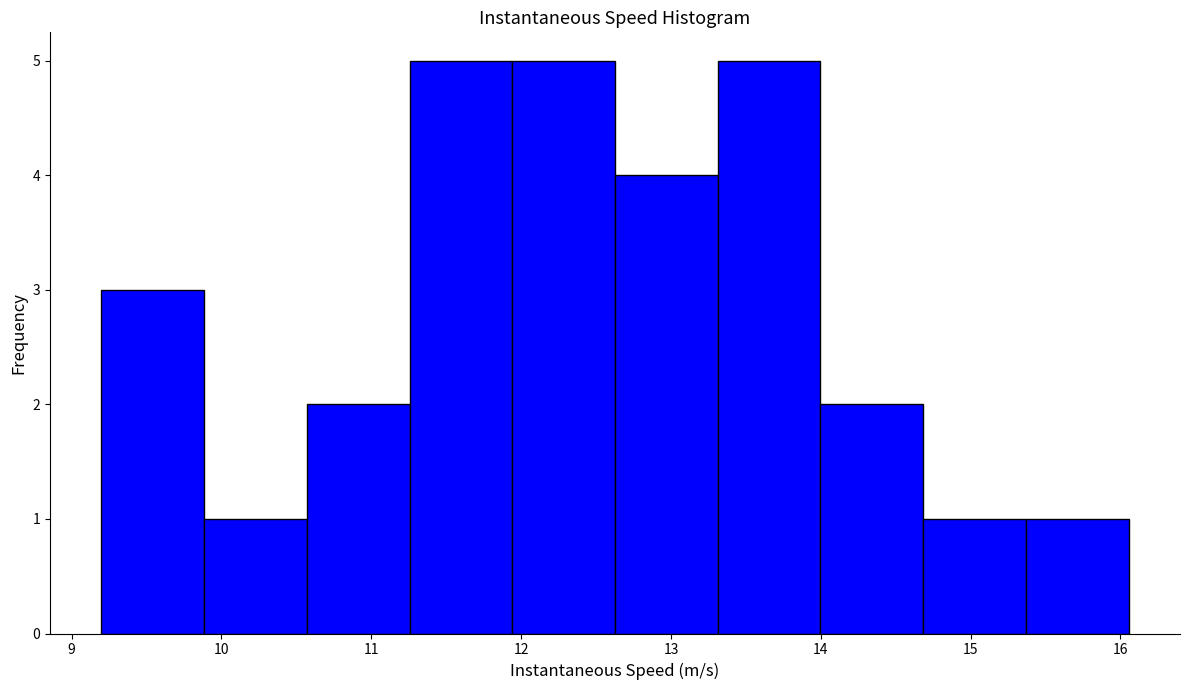

How tall is the bar that spans 10.6 to 11.3 on the x-axis? Neither the bar edges nor the heights are printed on the chart, so give them approximately, as read against the axes.

2